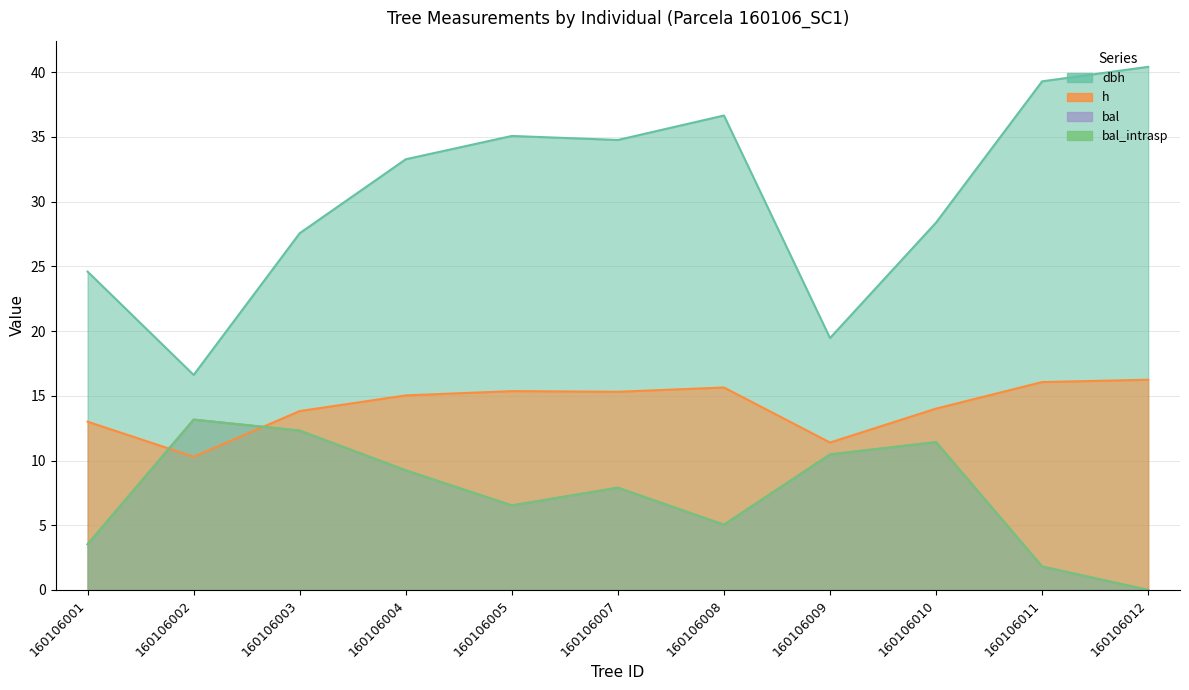

What is the average value of the bal_intrasp series?

7.4